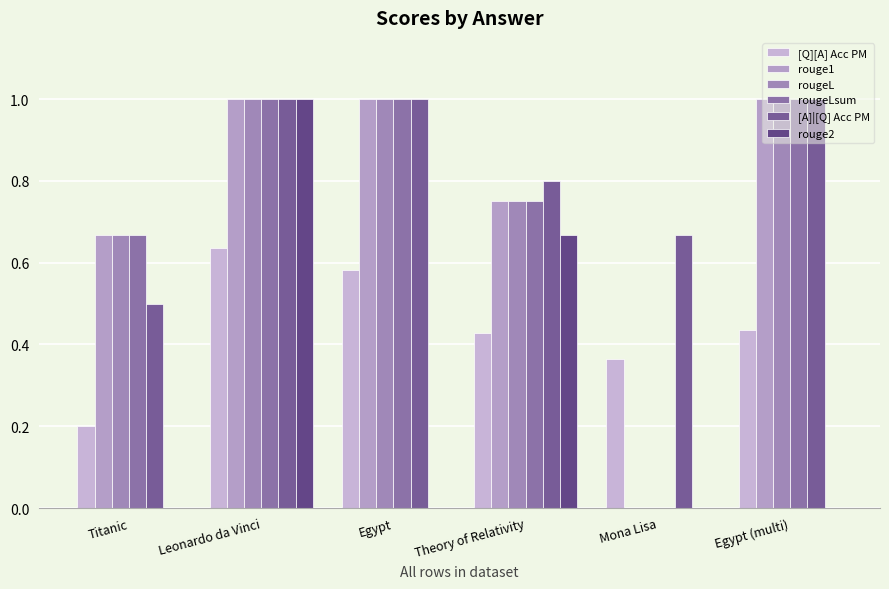

Which series has the largest total across all categories?

[A]|[Q] Acc PM